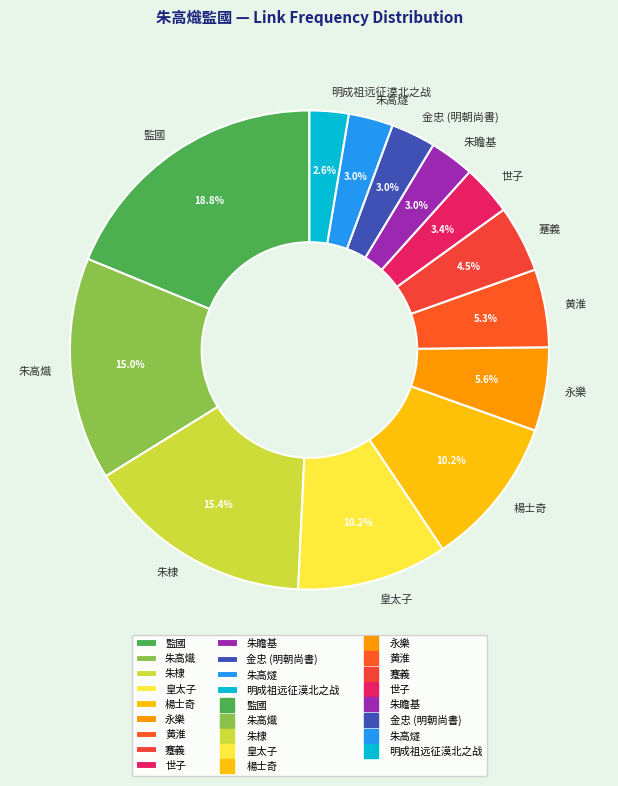

To the nearest percent, what portion does 黄淮 represent?

5%